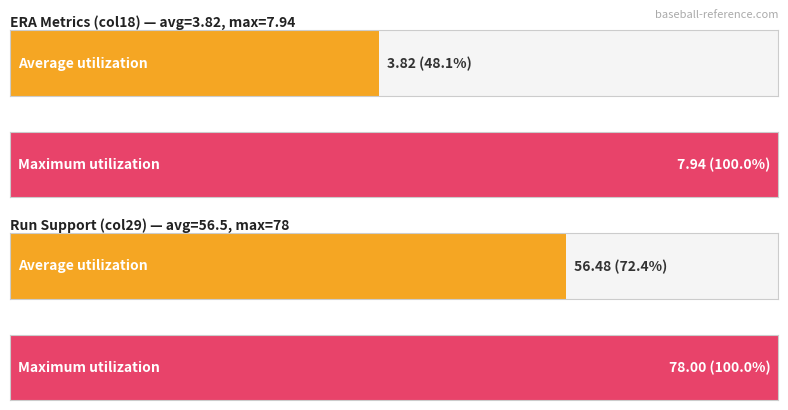

At which label is col18 closest to 5?

1